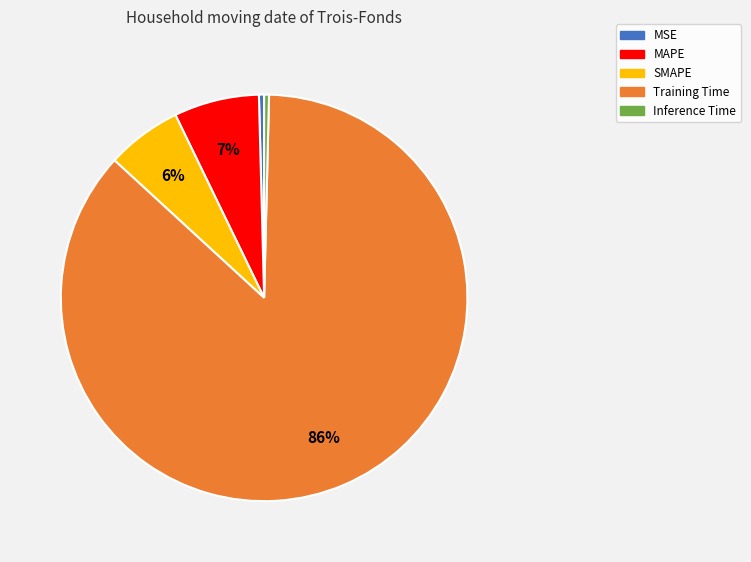

Which has a higher value, Inference Time or SMAPE?

SMAPE